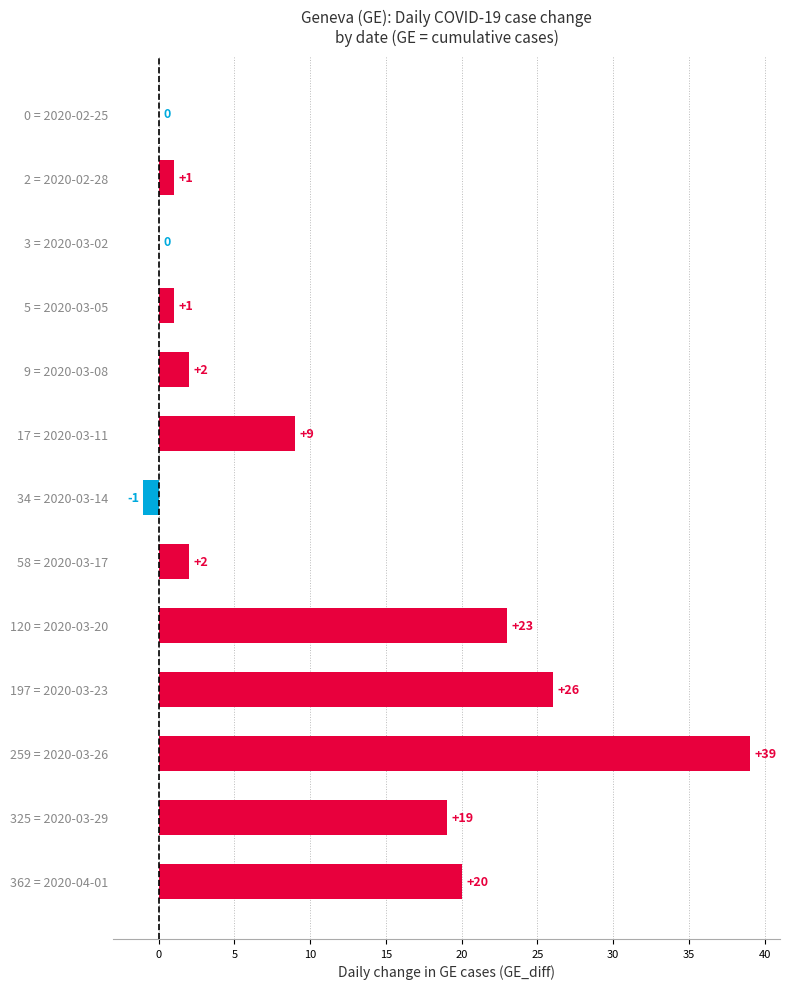

At which category does the chart reach its peak across all series?

259 = 2020-03-26